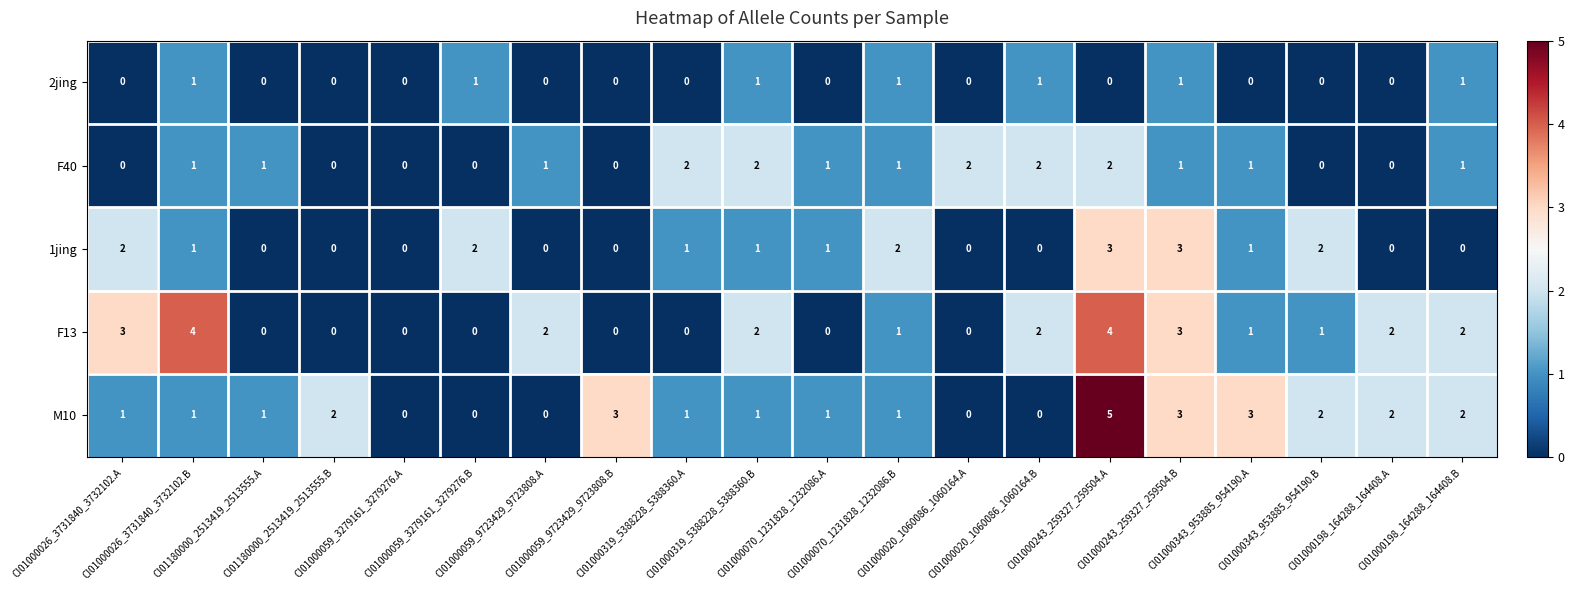

Rank the series by their maximum value, from lowest to highest.

2jing, F40, 1jing, F13, M10